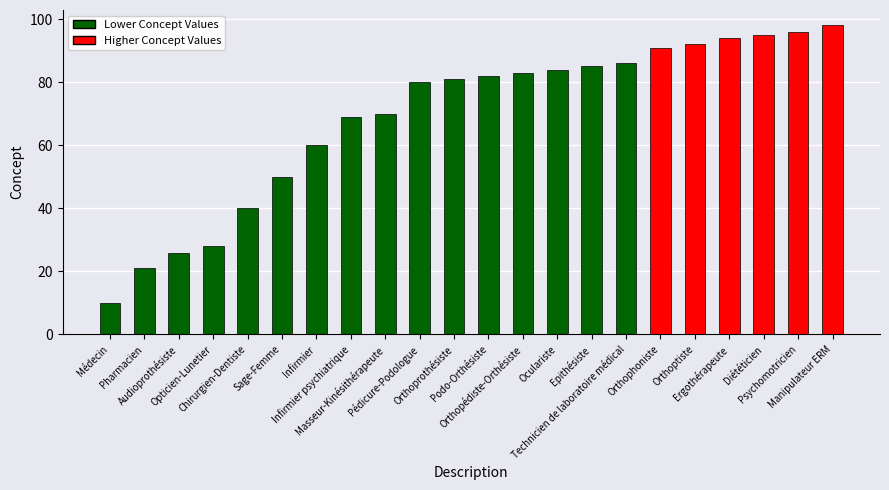

What is the average value?

69